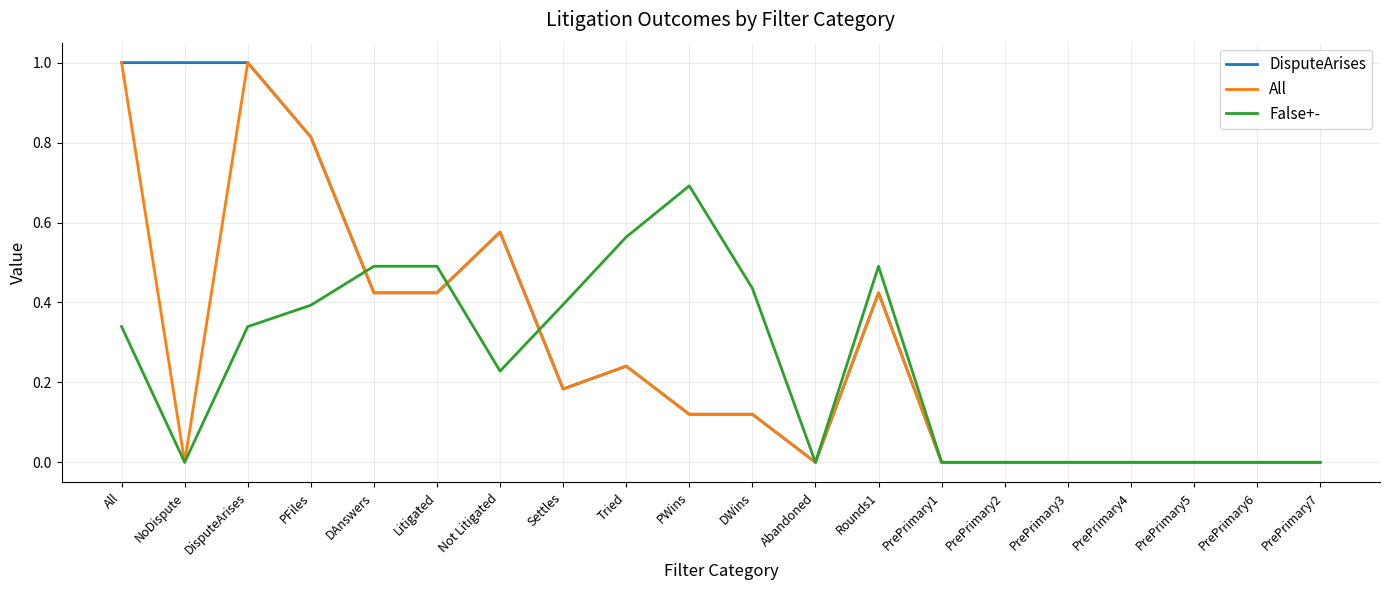

Is the value of All at Not Litigated greater than the value of False+- at PrePrimary3?

Yes